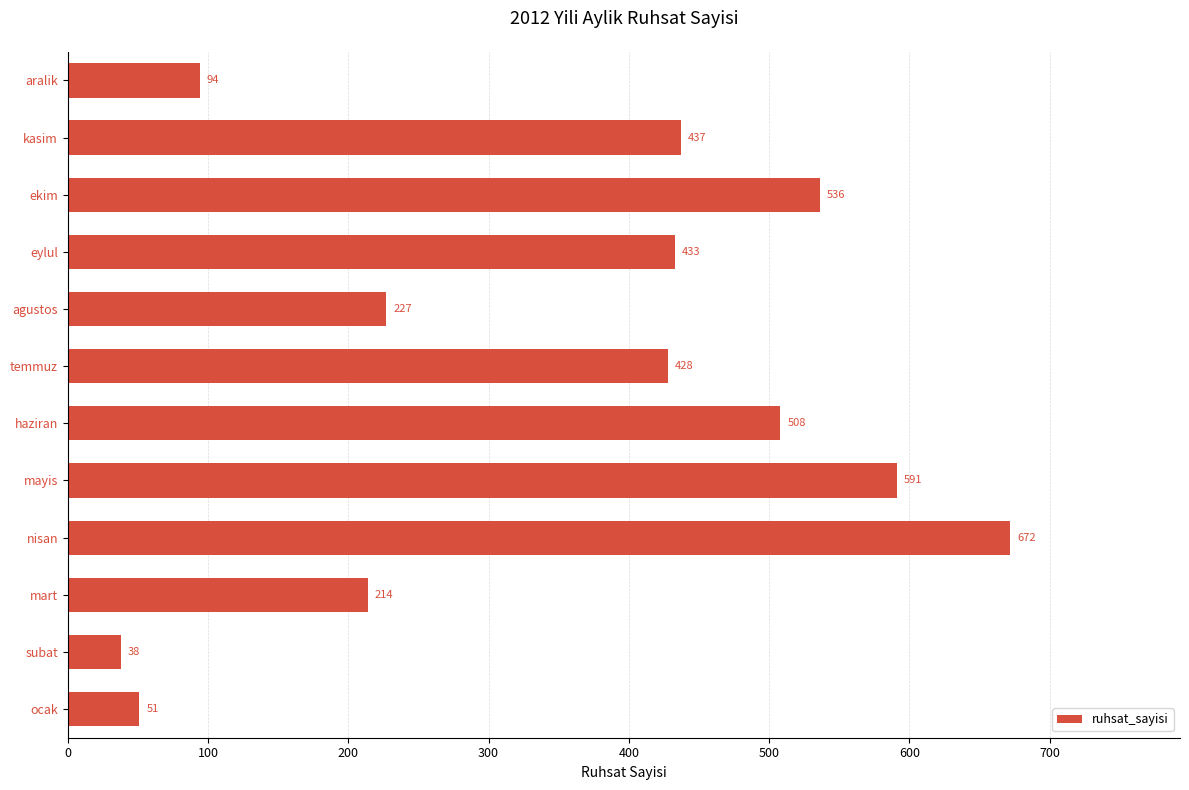

Which category has the lowest value across all series?

subat